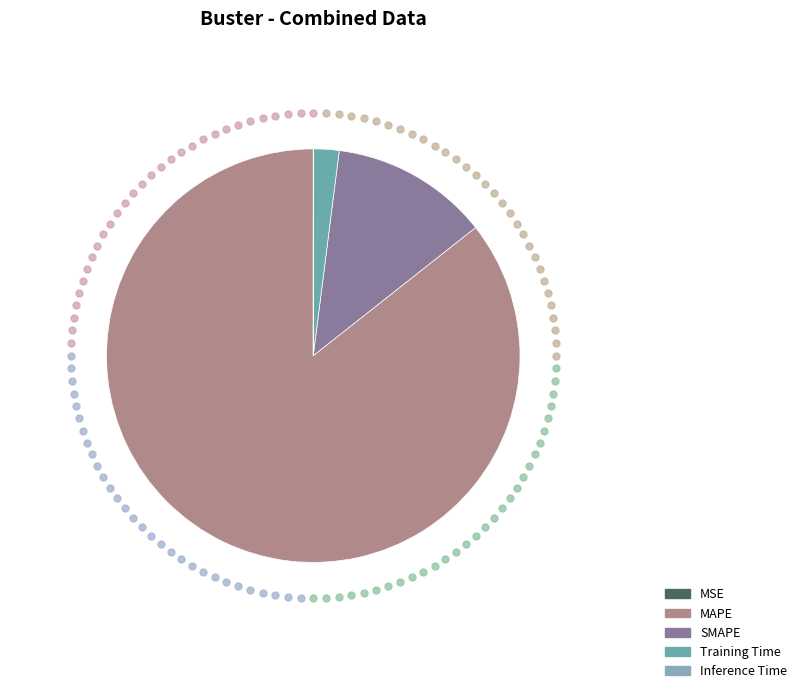

Which slice is the smallest?

MSE